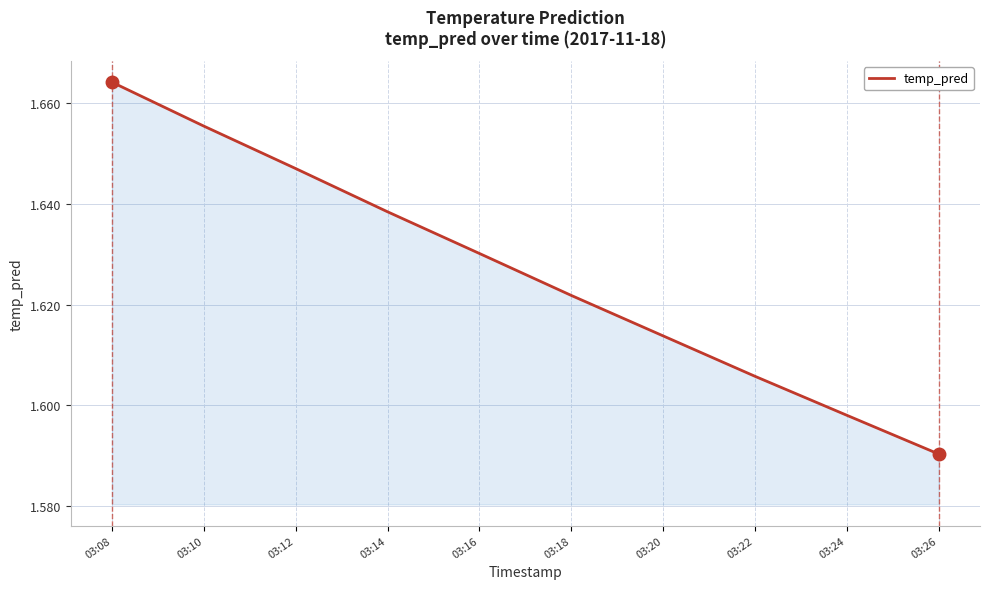

Is it true that the value at 03:26 is 0.7?

False